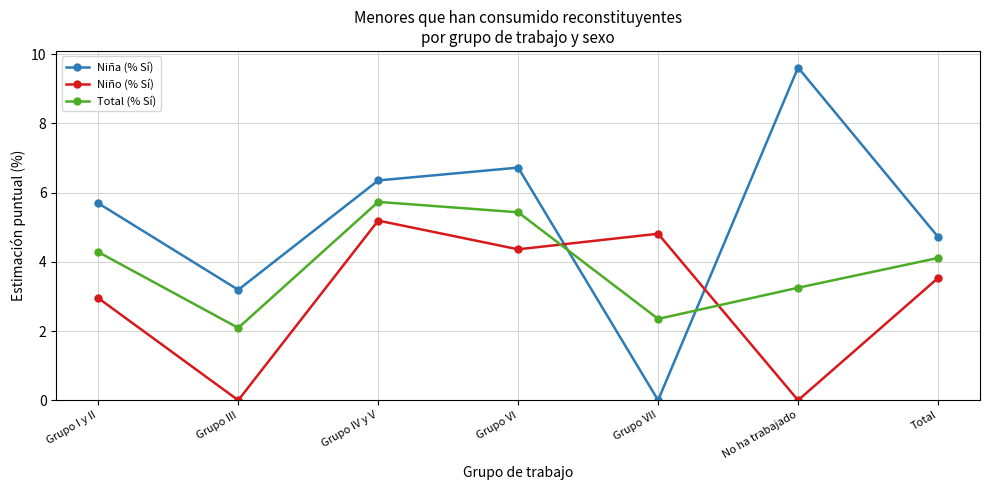

Which series changed the most between Grupo III and Grupo VI?

Niño (% Sí)